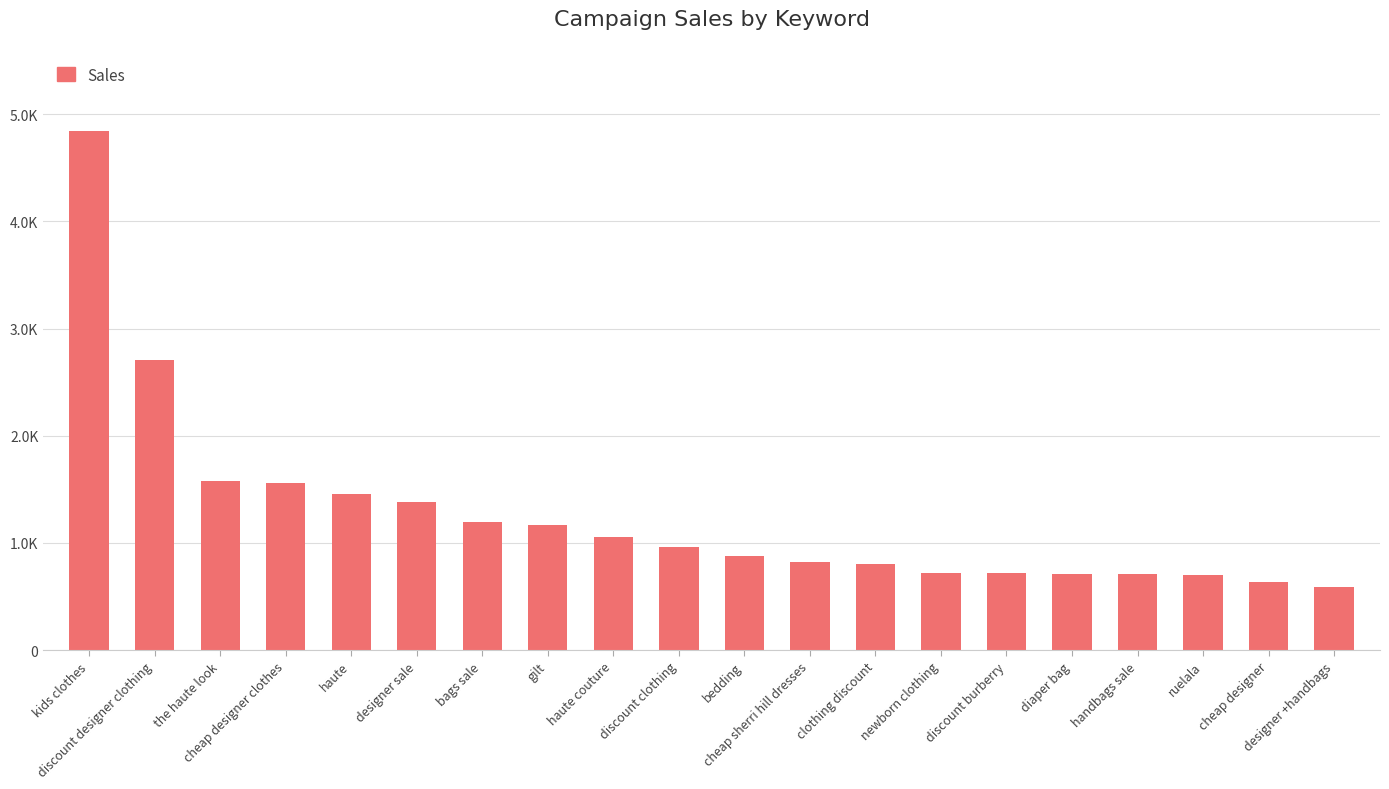

What is the approximate value at cheap sherri hill dresses?

822.0